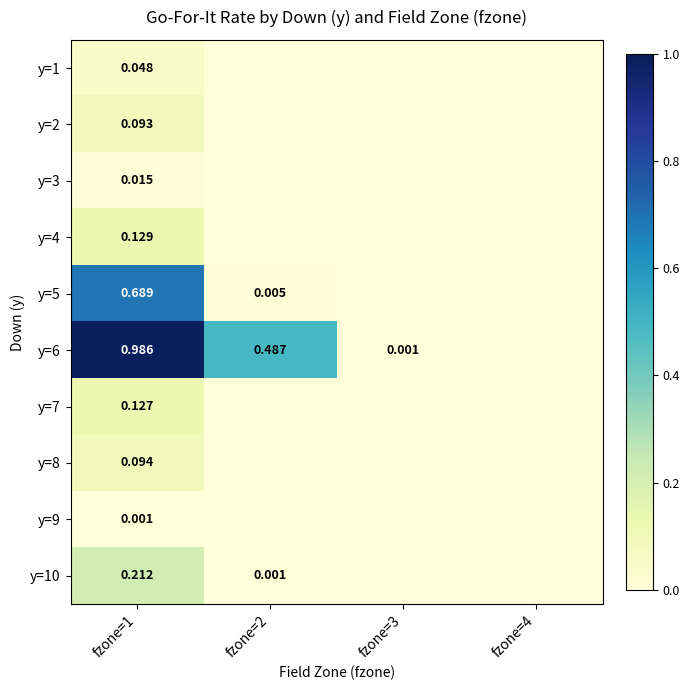

Which series changed the most between fzone=3 and fzone=4?

y=6